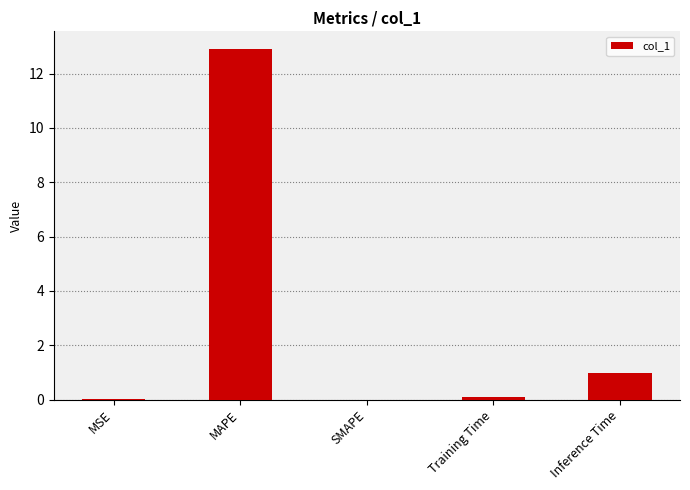

What is the maximum value shown in the chart?

12.9